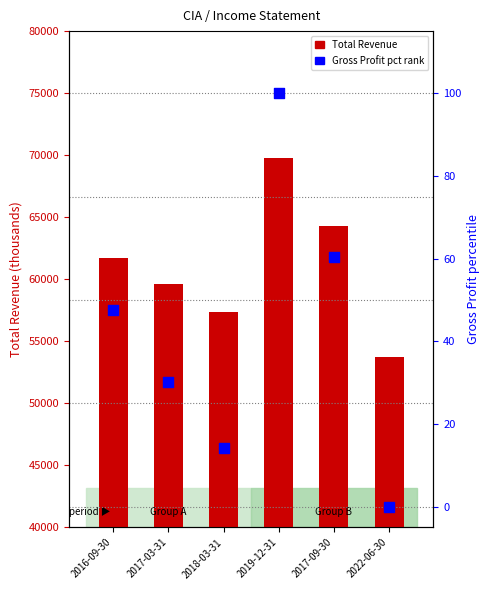

At how many categories does at least one series exceed 29957?

6